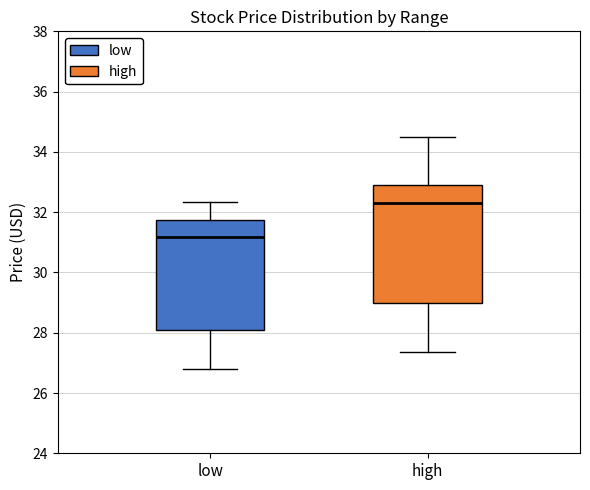

Reading left to right, read every box against the y-axis: the position of its median line, the range the box covers, and the ends of its whiskers. The values are not printed on the chart, so give them approximately, as read against the axis.

low: median 31.2, box 28.2 to 31.8, whiskers 26.8 to 32.4
high: median 32.4, box 29.0 to 33.0, whiskers 27.4 to 34.6